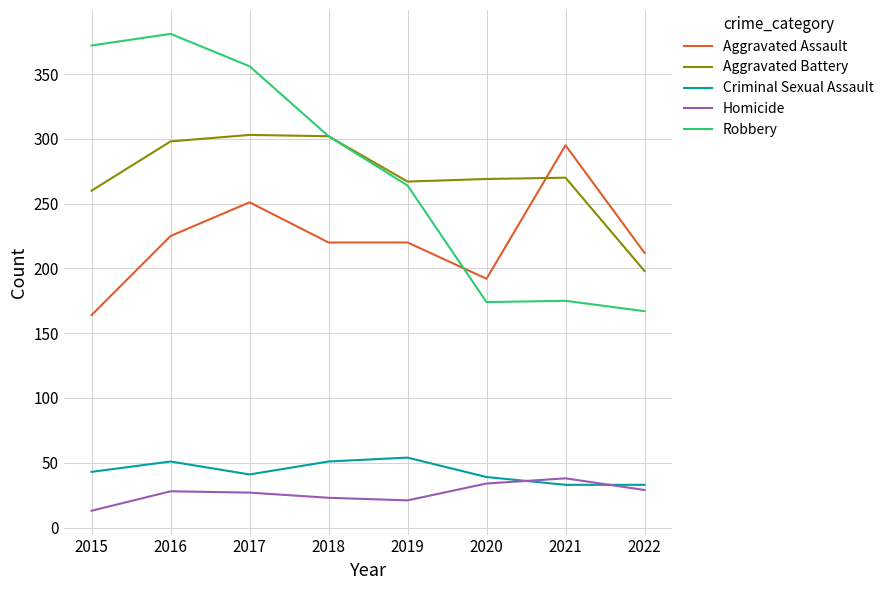

True or false: Aggravated Assault and Aggravated Battery cross at least once.

True